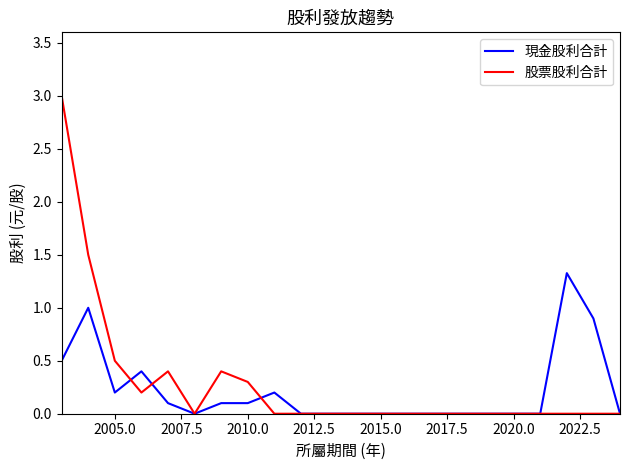

What is the maximum value for 股票股利合計?

3.0